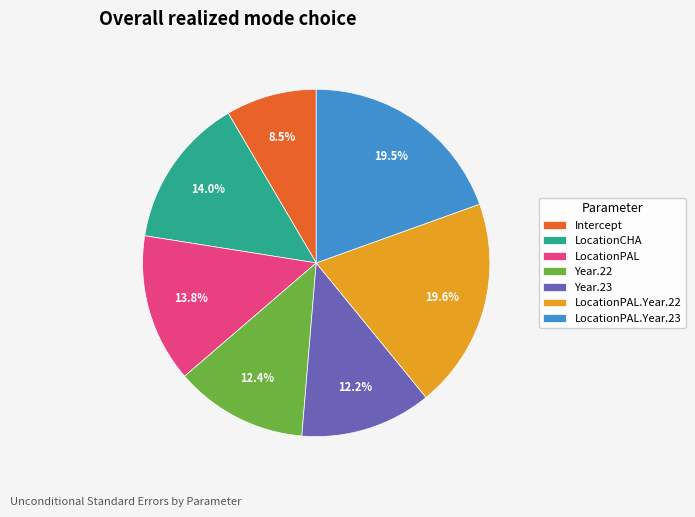

What is the smallest slice in the pie chart?

Intercept